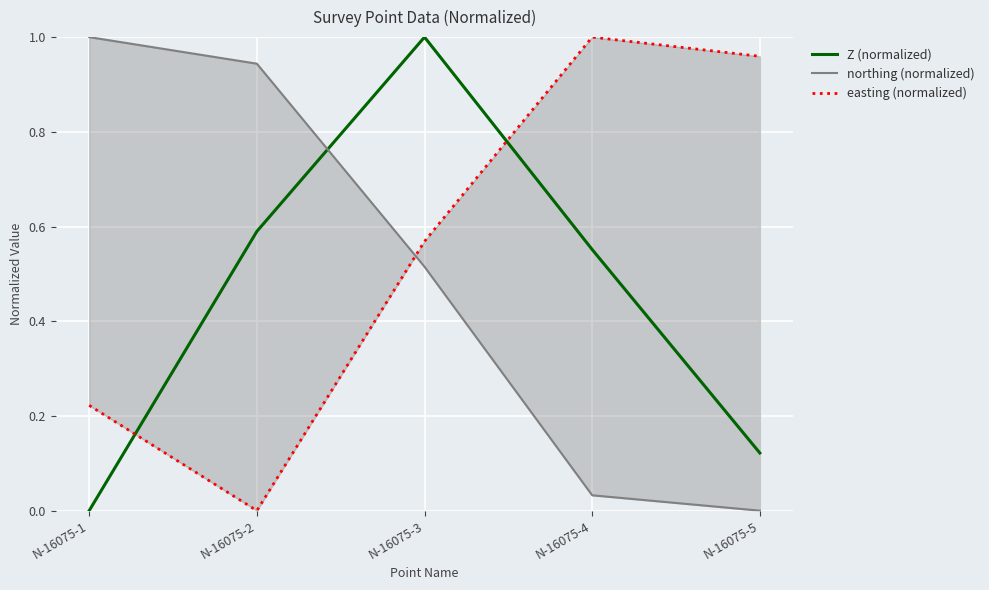

Where do Z (normalized) and easting (normalized) first cross each other?

N-16075-1 and N-16075-2